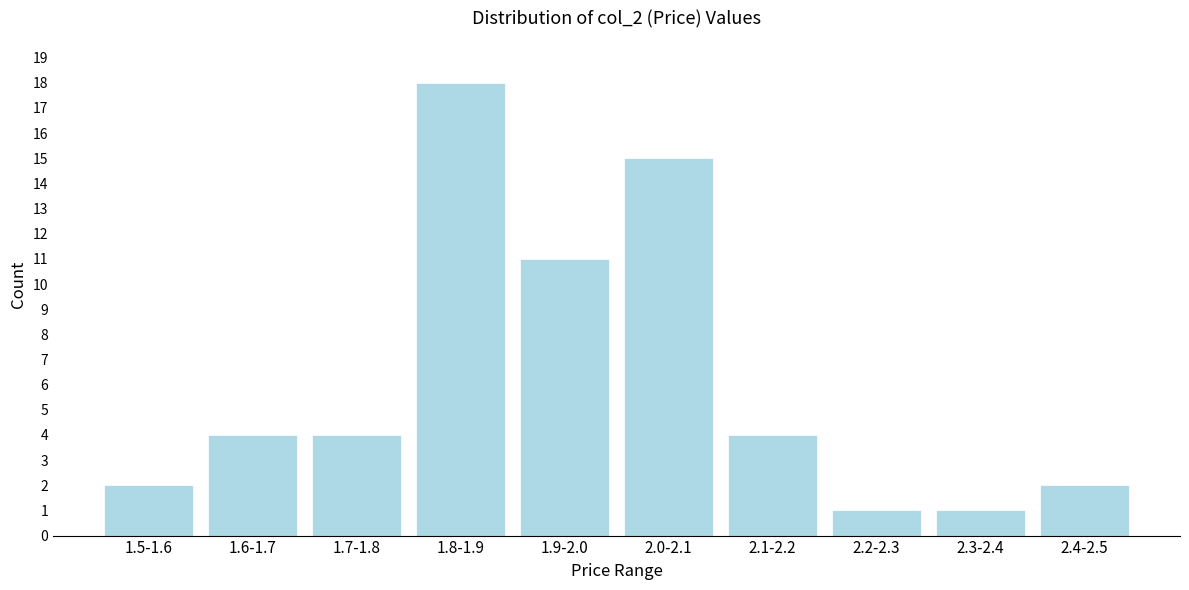

Reading left to right, transcribe all the data shown in this chart.

2	4	4	18	11	15	4	1	1	2